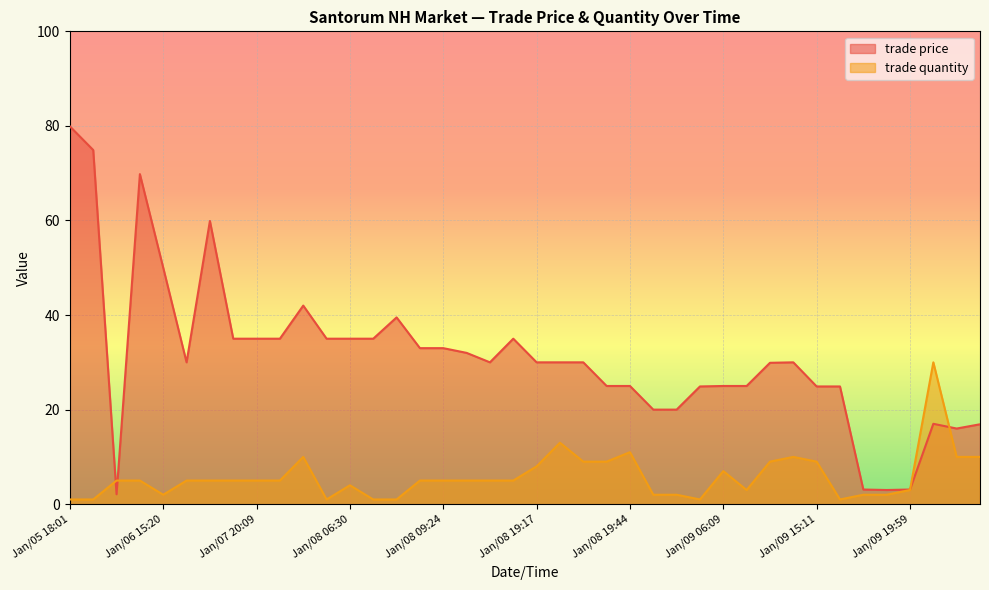

How many intersections are there between trade quantity and trade price?

4